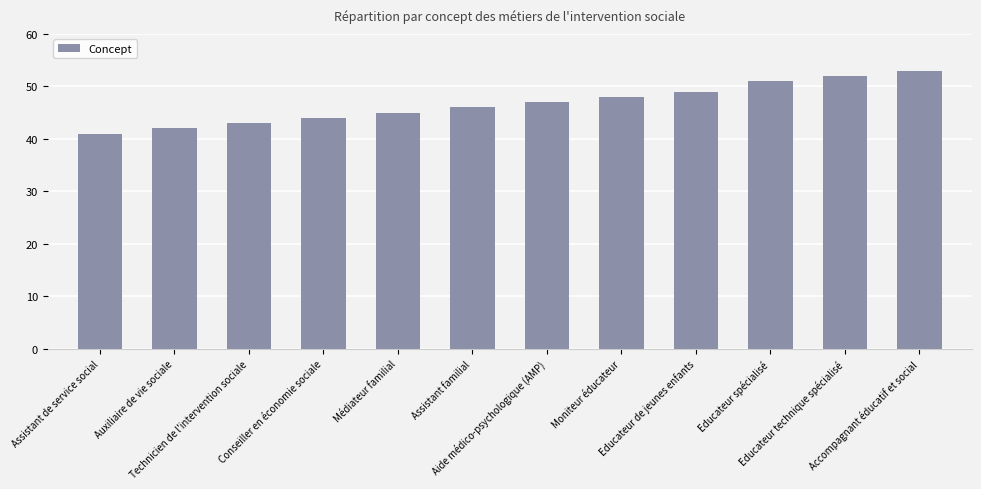

How many distinct data groups are displayed?

1